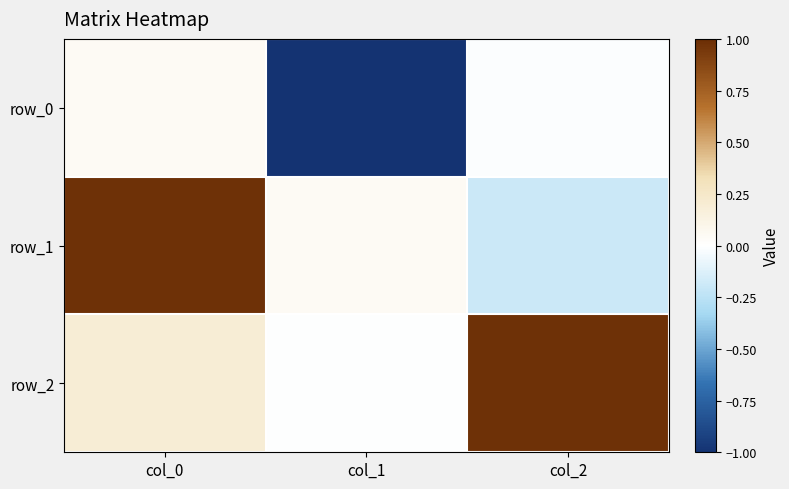

Is the value of row_2 at col_0 greater than the value of row_0 at col_0?

Yes